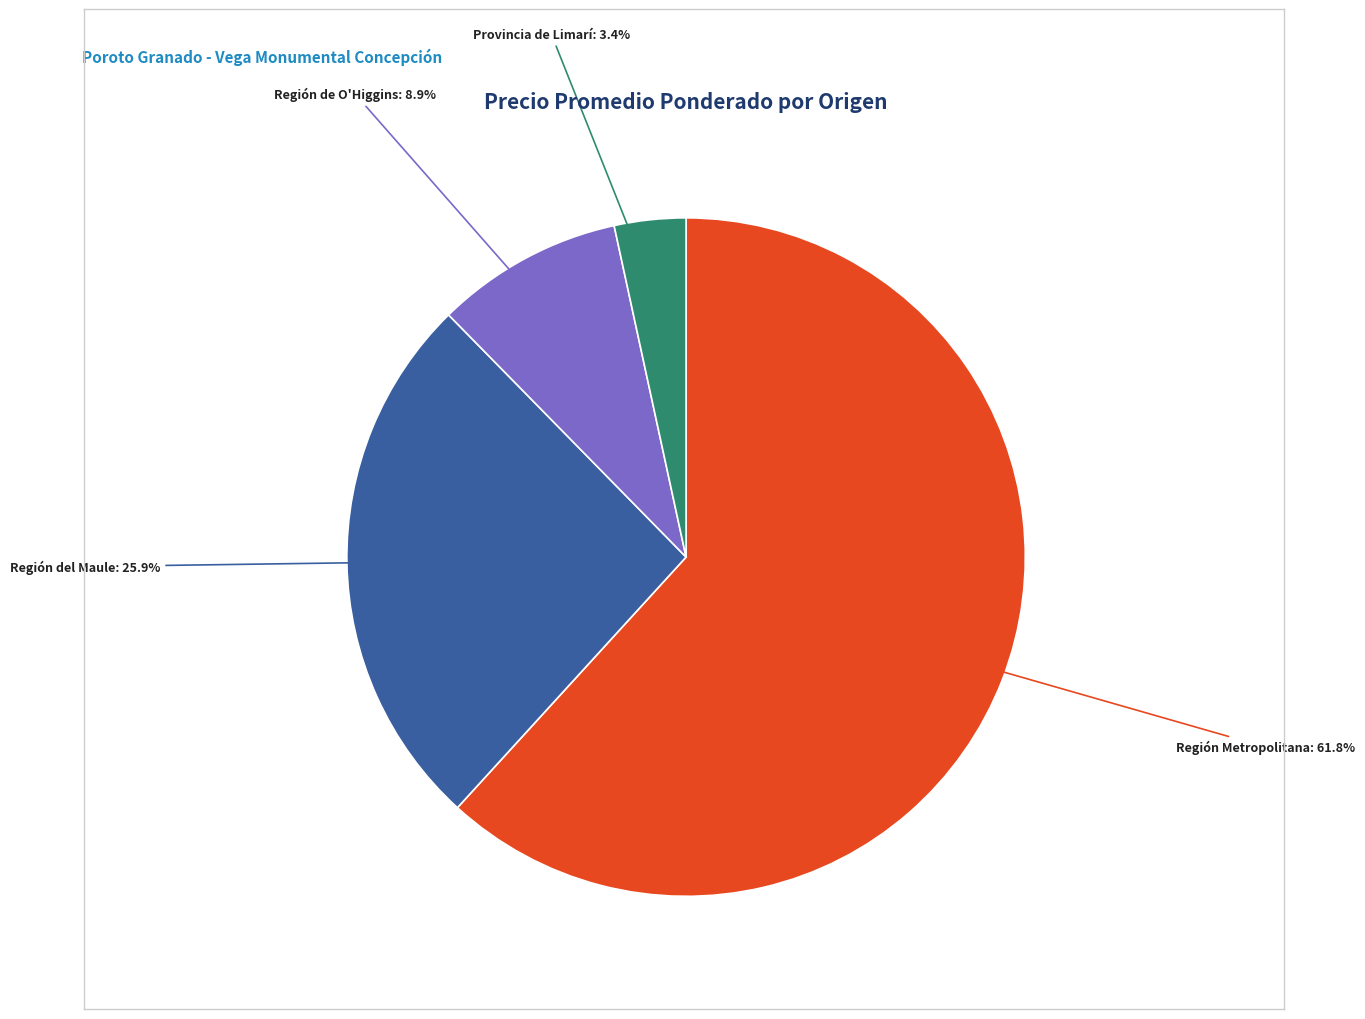

How many slices are in this pie chart?

4